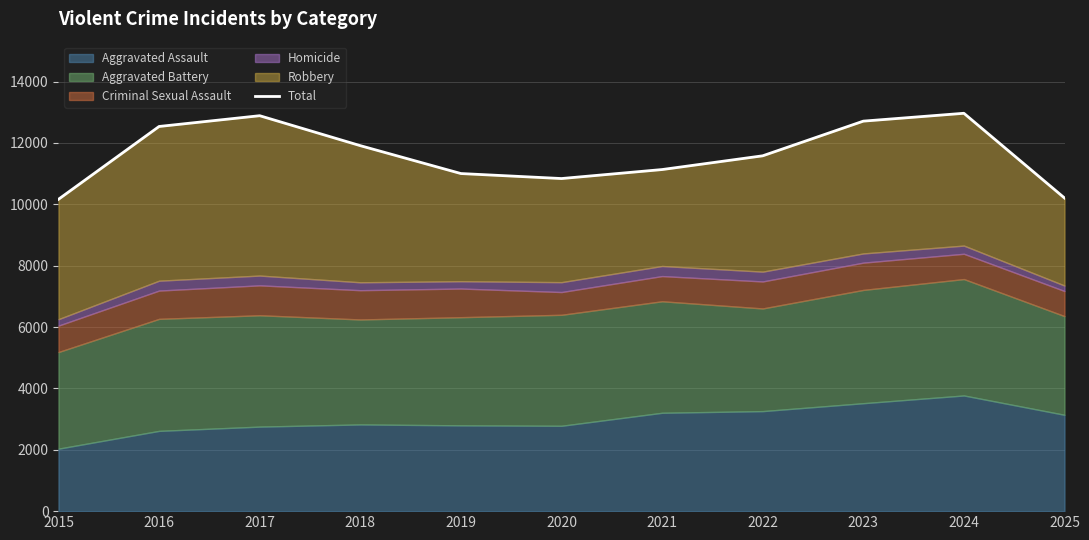

Reading left to right, list all the values displayed in this chart.

2015=10164	2016=12537	2017=12888	2018=11912	2019=11003	2020=10840	2021=11133	2022=11581	2023=12711	2024=12967	2025=10206